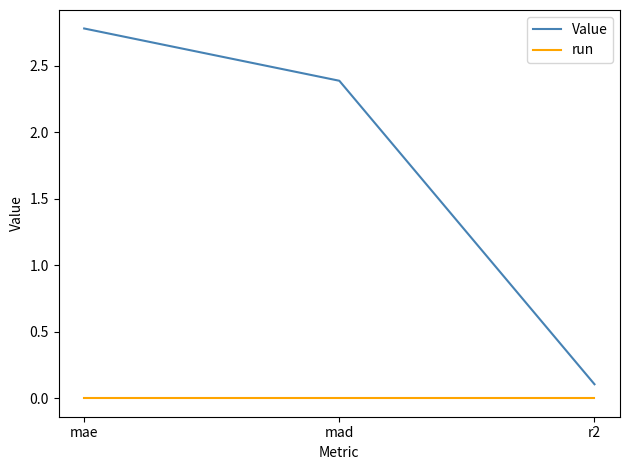

What are all the series names shown in the legend?

Value, run